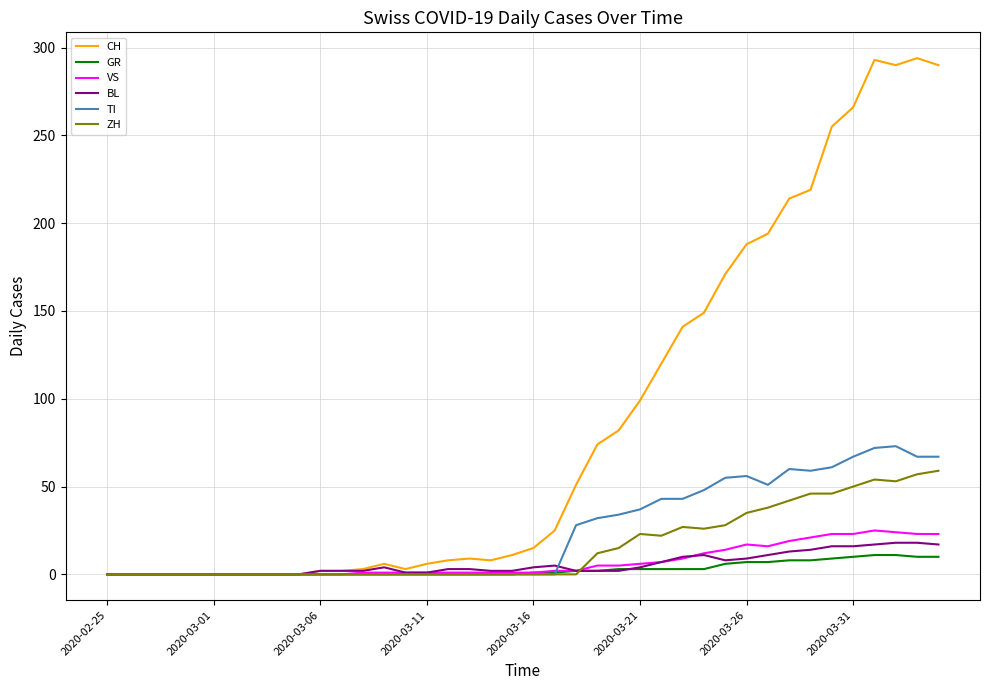

What is the maximum value for ZH?

59